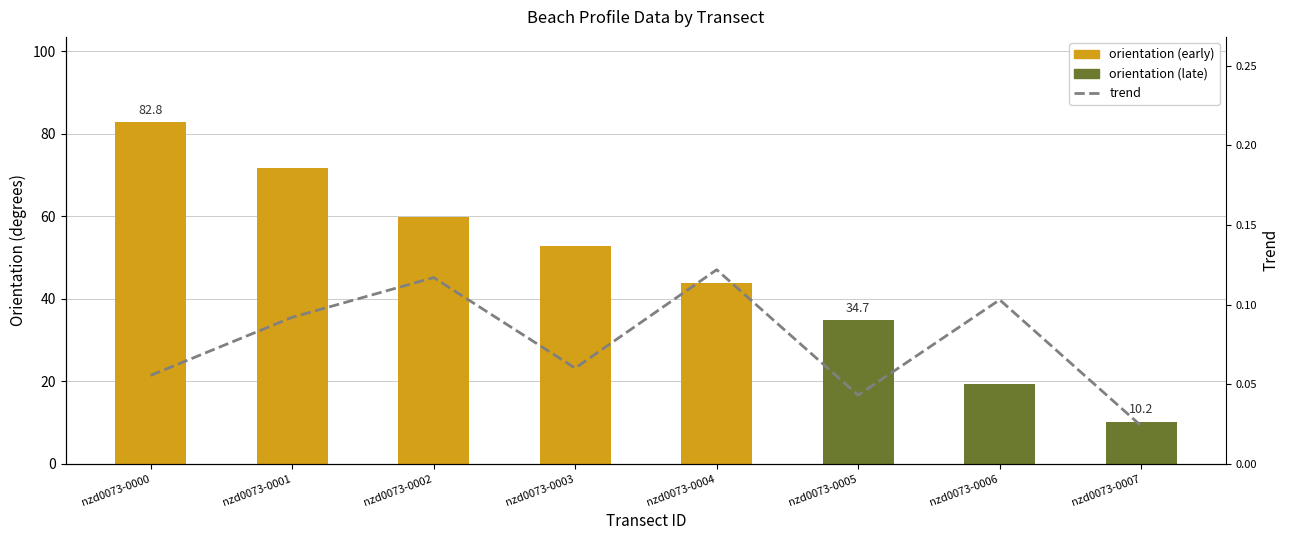

What is the difference between the orientation values at nzd0073-0001 and nzd0073-0005?

36.9